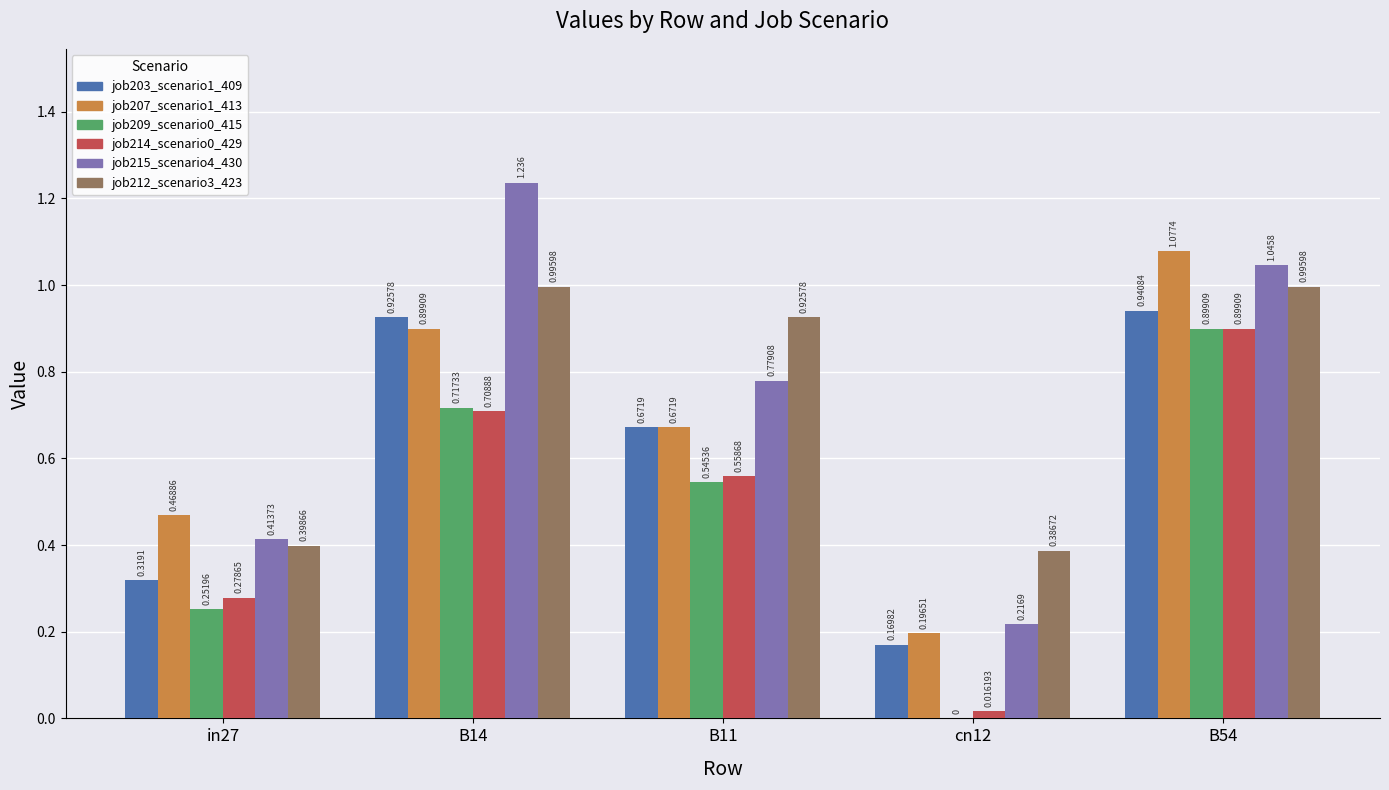

Is the value of job215_scenario4_430 at cn12 greater than the value of job209_scenario0_415 at B14?

No